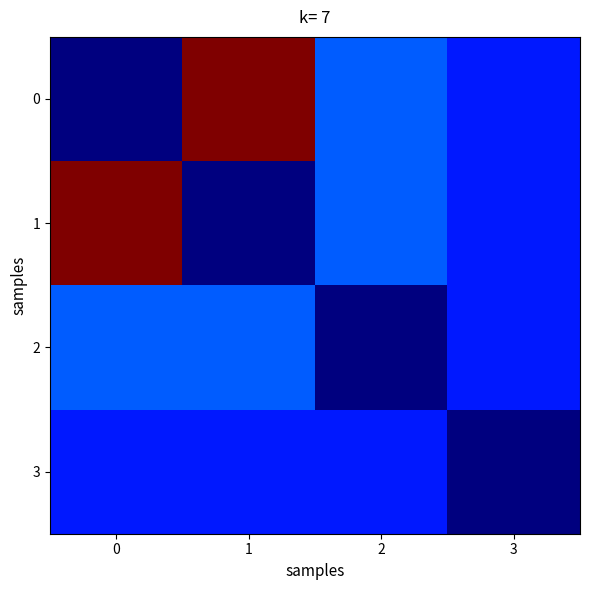

Reading right to left, what are all the values shown in this chart?

0: 3=28465.8	2=28483.5	1=28686.0	0=28427.0
1: 3=28465.8	2=28483.5	1=28427.0	0=28686.0
2: 3=28465.8	2=28427.0	1=28483.5	0=28483.5
3: 3=28427.0	2=28465.8	1=28465.8	0=28465.8